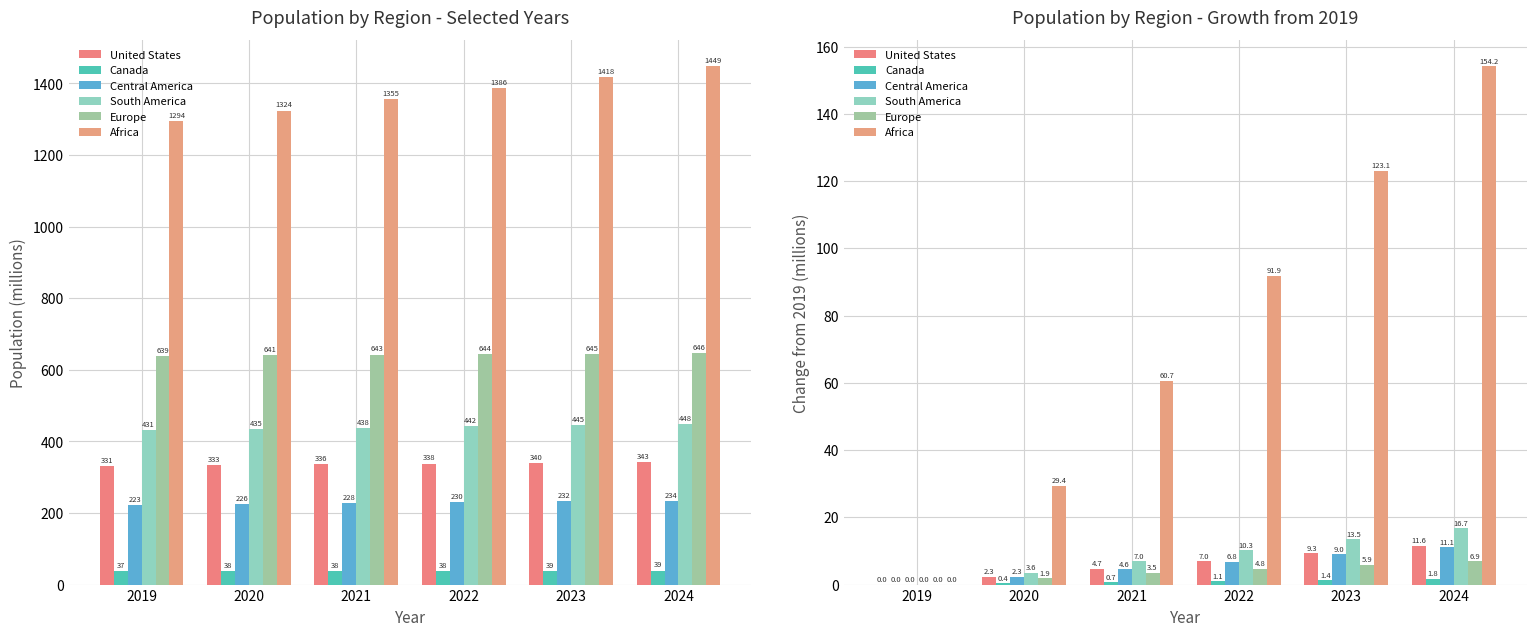

Between 2024 and 2022, which is larger?

2024